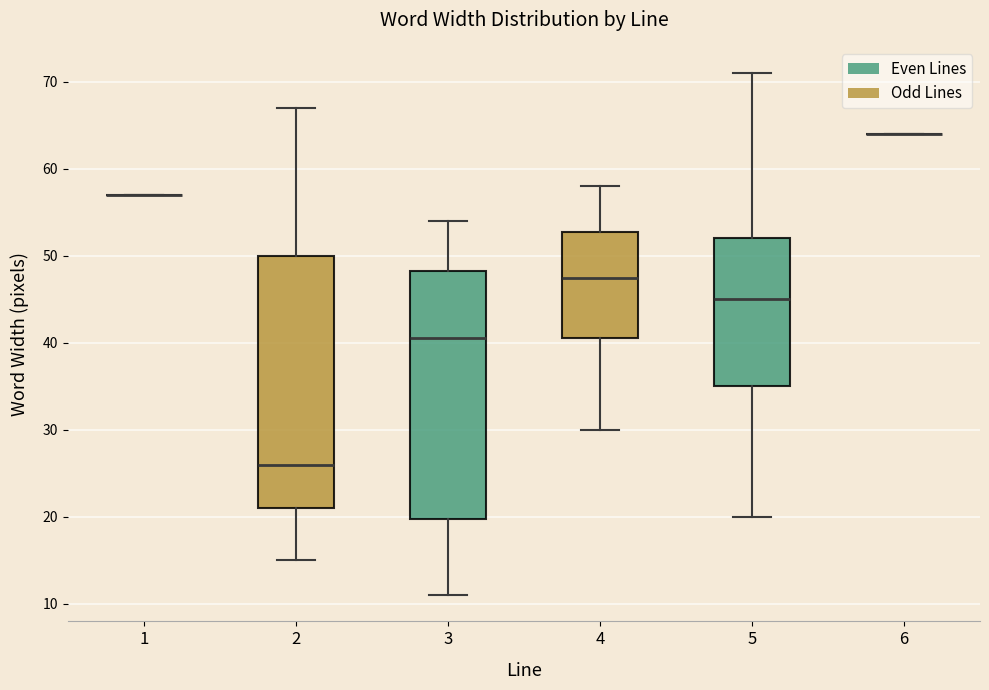

Reading left to right, read every box against the y-axis: the position of its median line, the range the box covers, and the ends of its whiskers. The values are not printed on the chart, so give them approximately, as read against the axis.

1: box collapsed to a line at 57, whiskers 57 to 57
2: median 26, box 21 to 50, whiskers 15 to 67
3: median 41, box 20 to 48, whiskers 11 to 54
4: median 48, box 41 to 53, whiskers 30 to 58
5: median 45, box 35 to 52, whiskers 20 to 71
6: box collapsed to a line at 64, whiskers 64 to 64